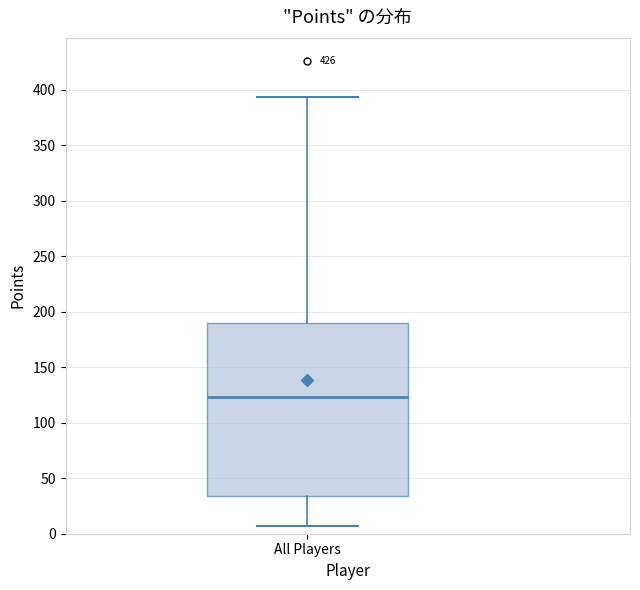

Read this box plot against the y-axis: the position of the median line, the range covered by the box, and the ends of both whiskers. The values are not printed on the chart, so give them approximately, as read against the axis.

median 125, box 35 to 190, whiskers 5 to 395